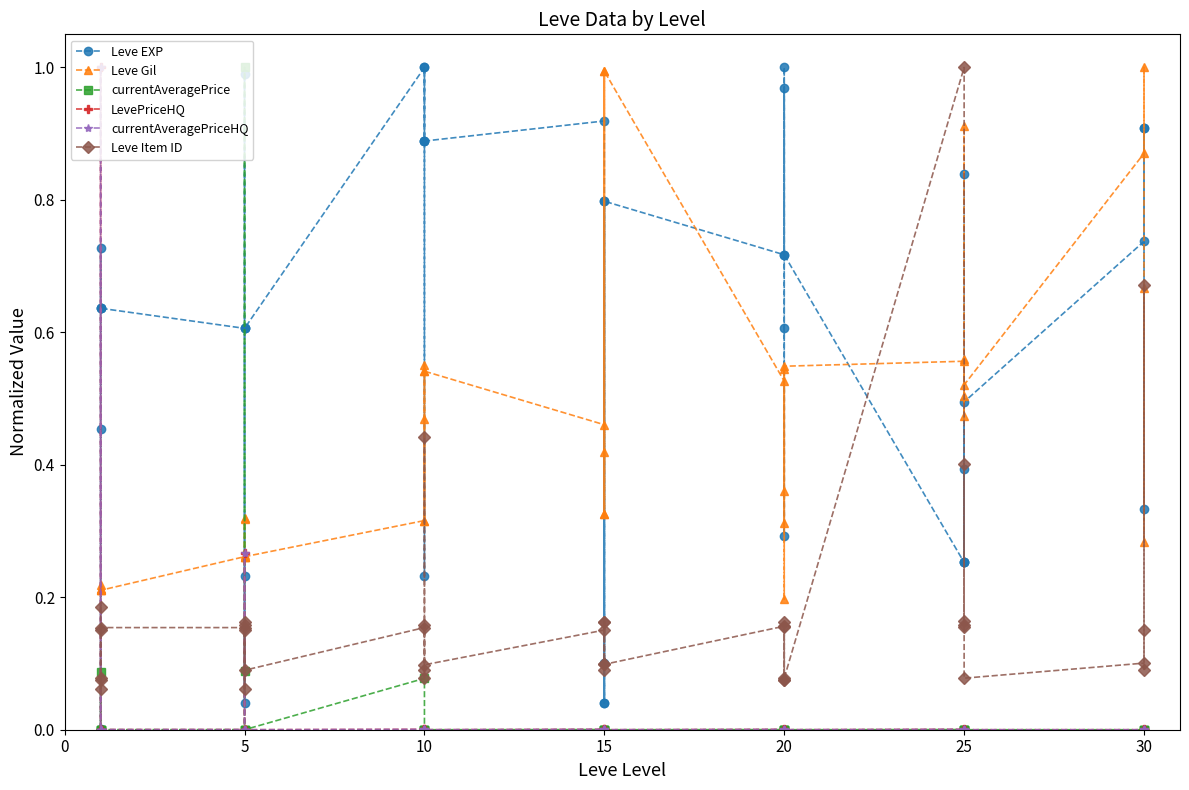

At which category does LevePriceHQ reach its first local peak?

5